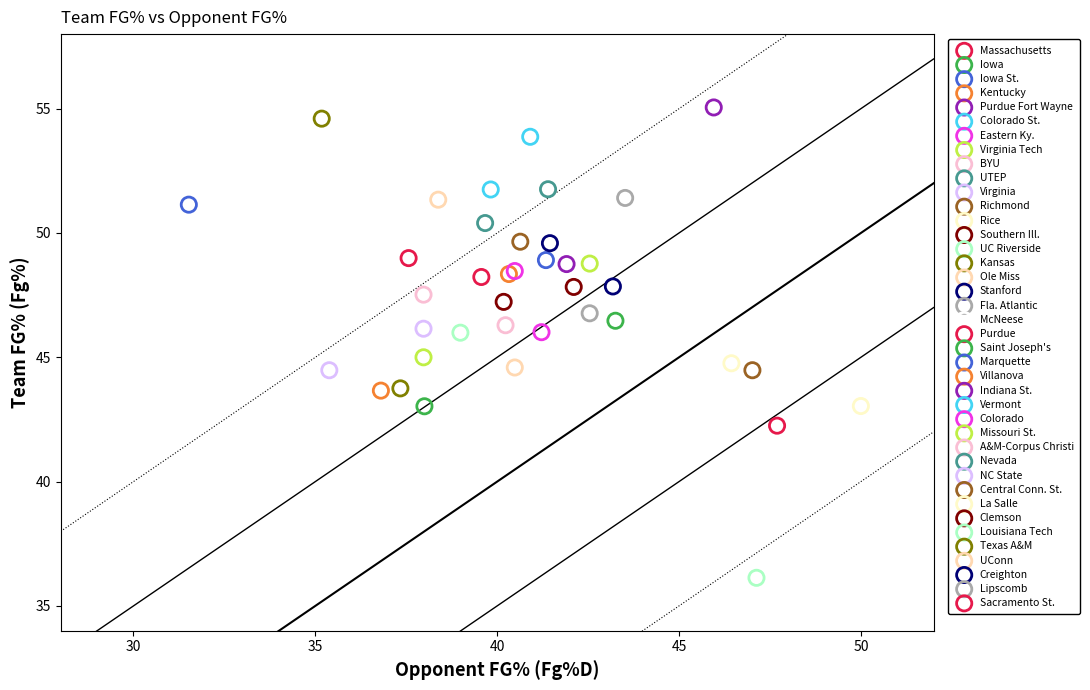

What are all the series names shown in the legend?

Massachusetts, Iowa, Iowa St., Kentucky, Purdue Fort Wayne, Colorado St., Eastern Ky., Virginia Tech, BYU, UTEP, Virginia, Richmond, Rice, Southern Ill., UC Riverside, Kansas, Ole Miss, Stanford, Fla. Atlantic, McNeese, Purdue, Saint Joseph's, Marquette, Villanova, Indiana St., Vermont, Colorado, Missouri St., A&M-Corpus Christi, Nevada, NC State, Central Conn. St., La Salle, Clemson, Louisiana Tech, Texas A&M, UConn, Creighton, Lipscomb, Sacramento St.